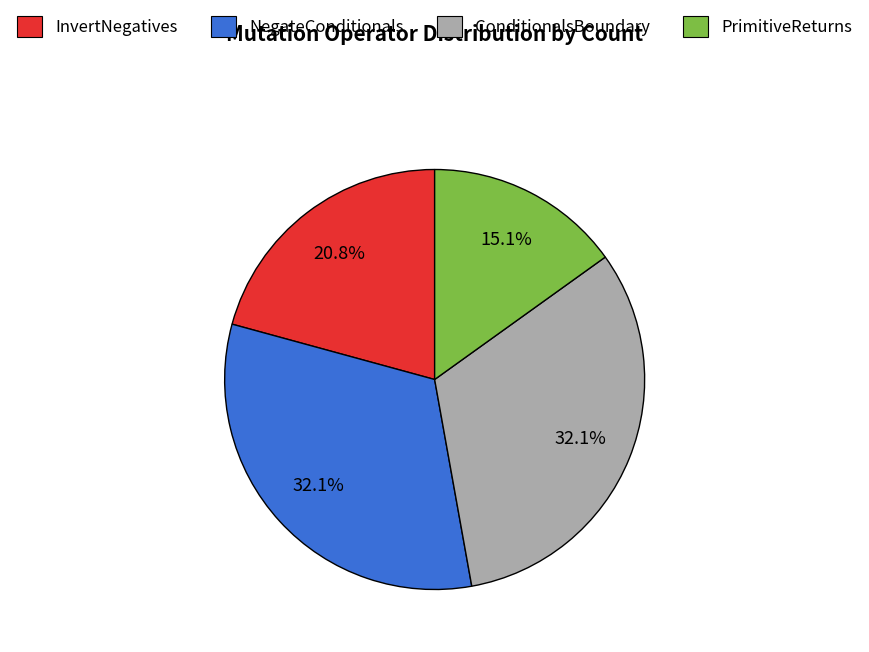

Is there a majority slice in this chart?

No